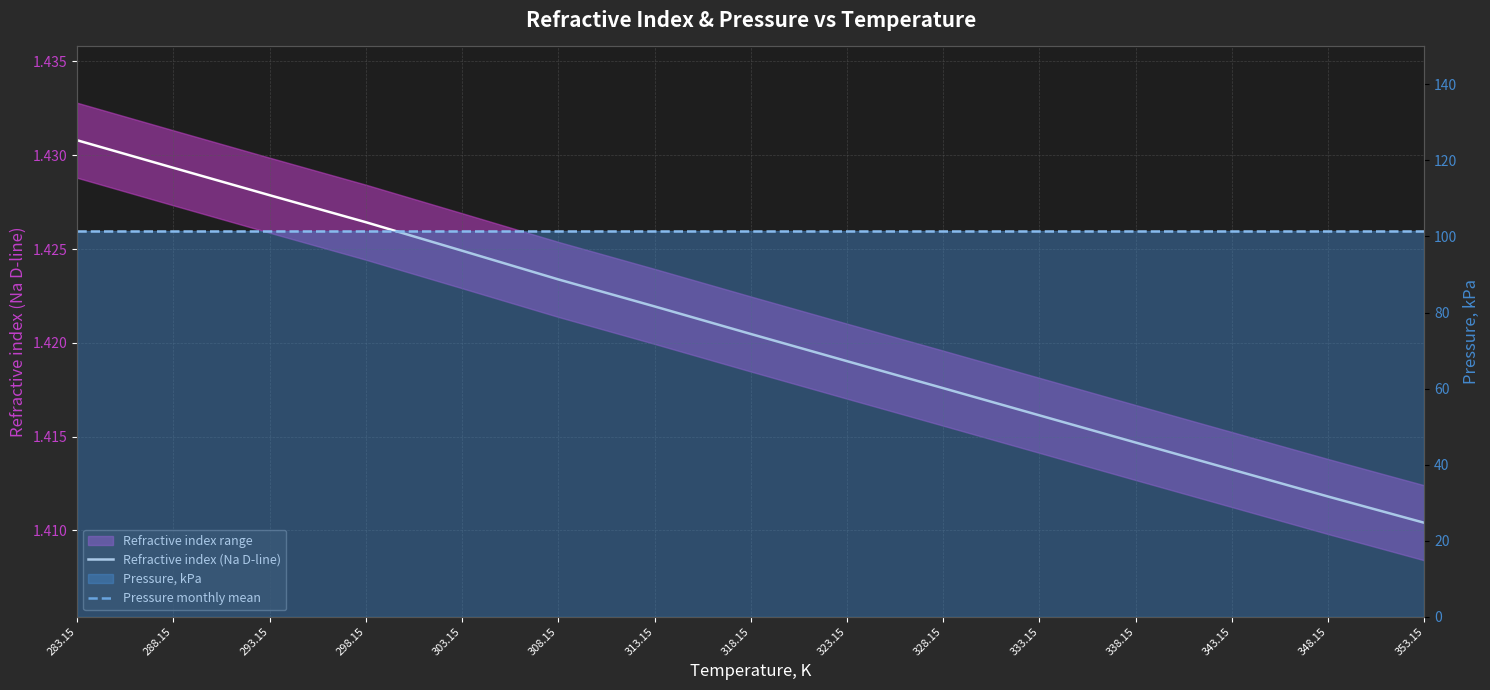

What is the label of the 8th point from the right?

318.15